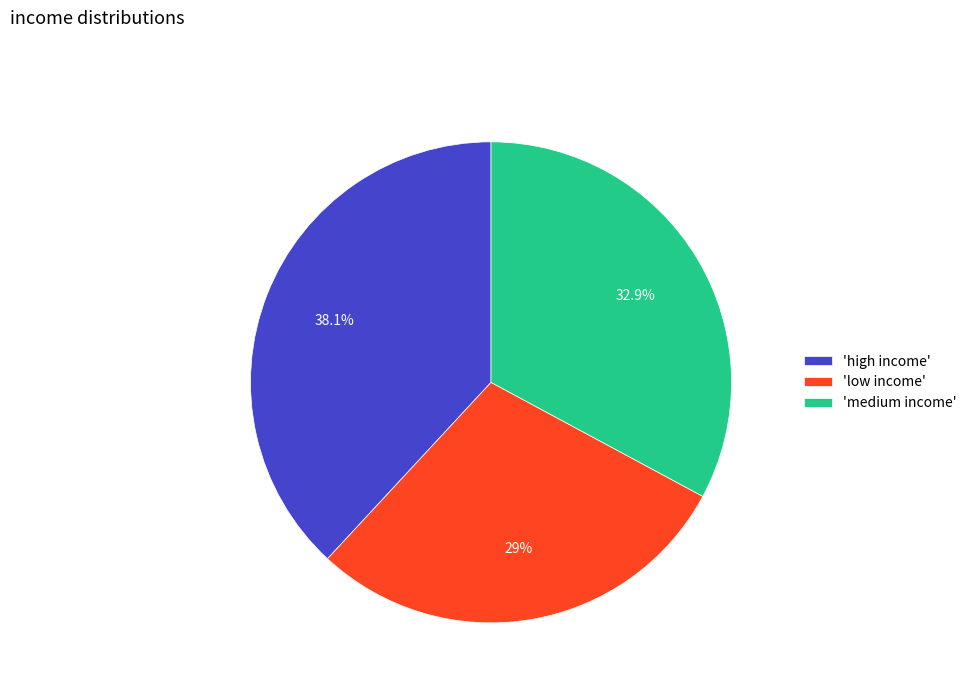

Is there any slice that represents more than half of the pie?

No